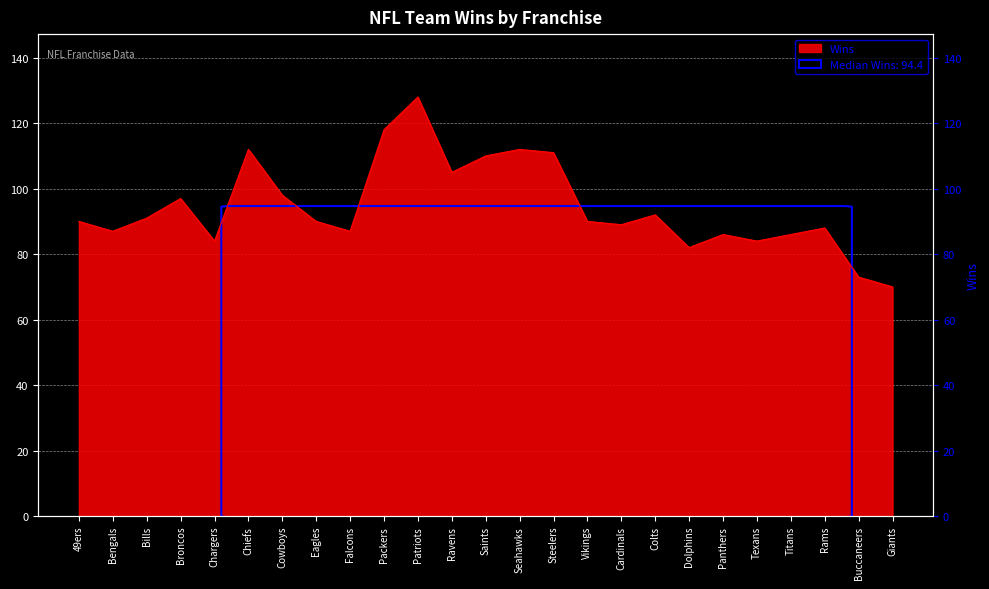

What is the label of the 24th point from the left?

Buccaneers